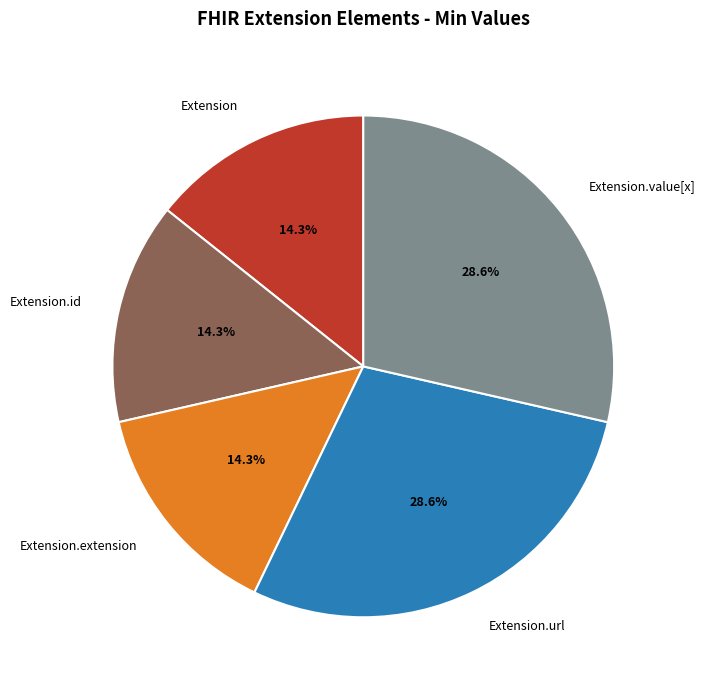

To the nearest percent, what is the difference between the largest and smallest slice percentages?

14%